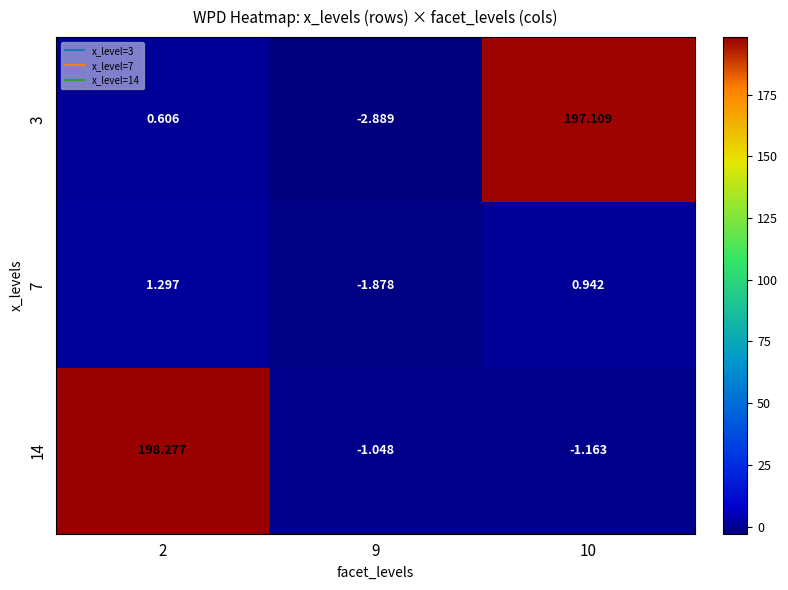

Is the value of 14 at 2 greater than the value of 3 at 10?

Yes